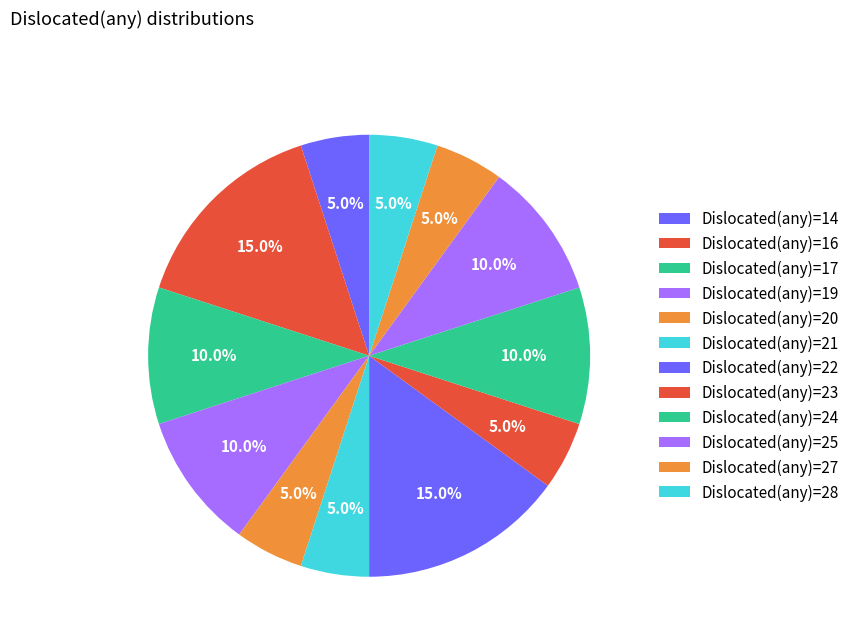

How many segments does this pie chart have?

12